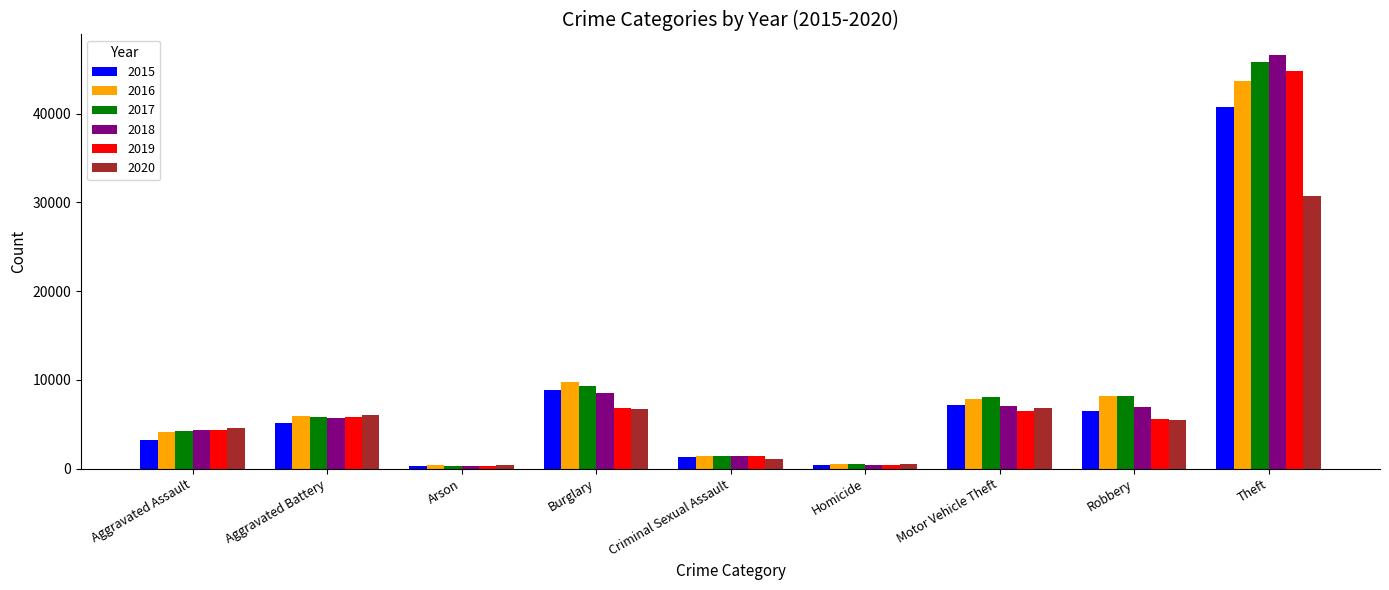

Read the 2018 value at Robbery, to the nearest 50.

6900